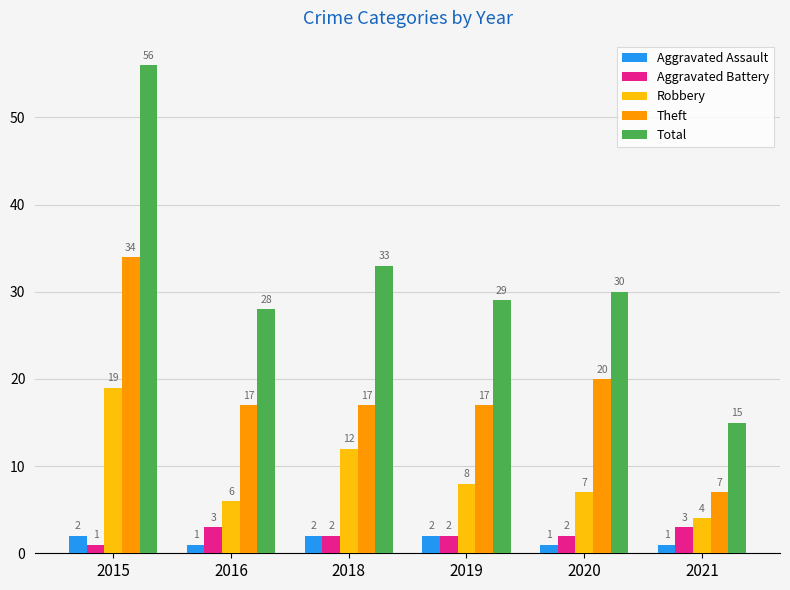

What is the sum of the Total values at 2019 and 2018?

62